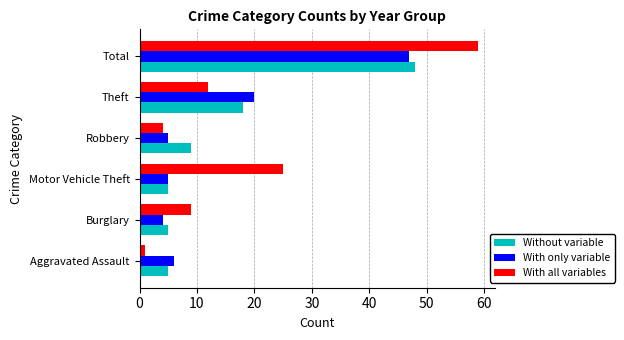

The With all variables series shows 4 at Robbery. True or false?

True